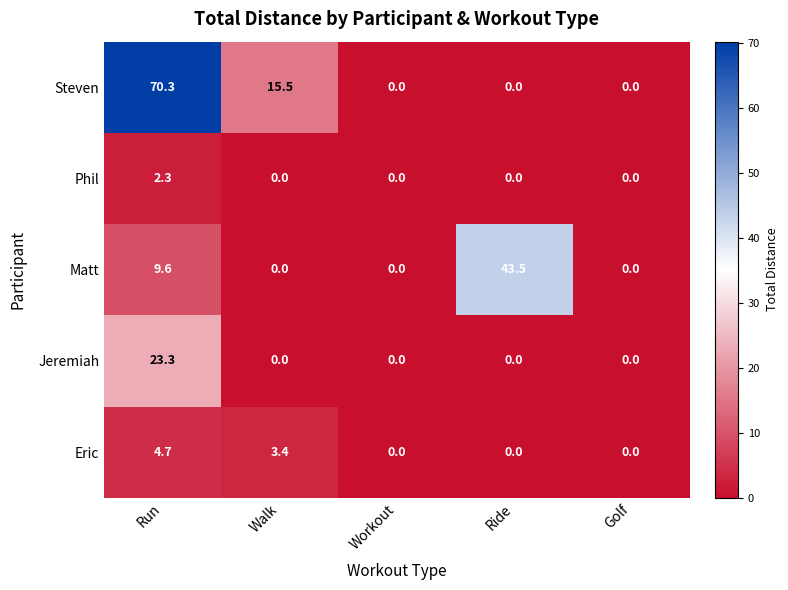

What is the total value across all series at Ride?

43.5